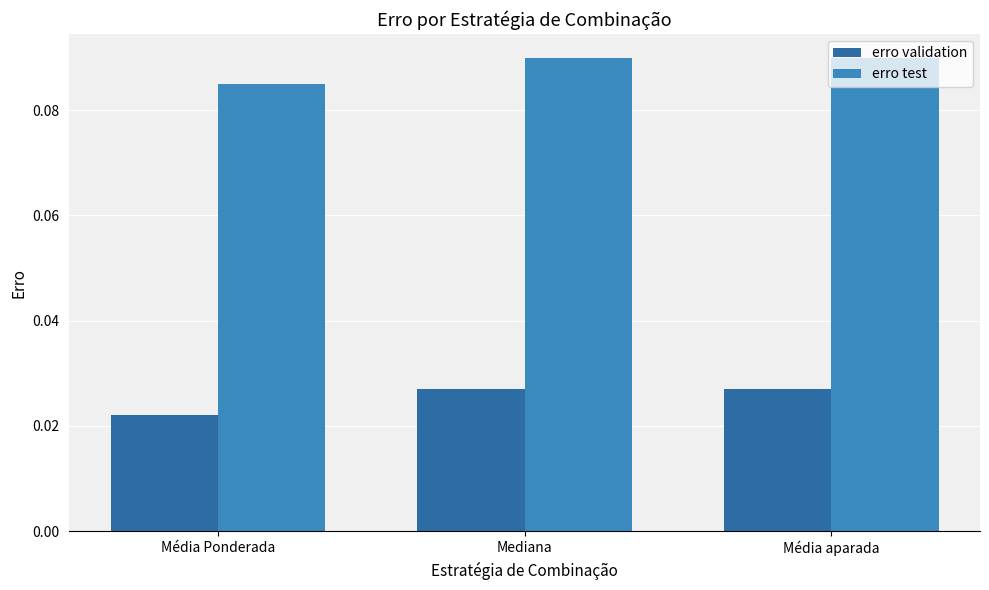

Rank the series by their average value, from highest to lowest.

erro test, erro validation